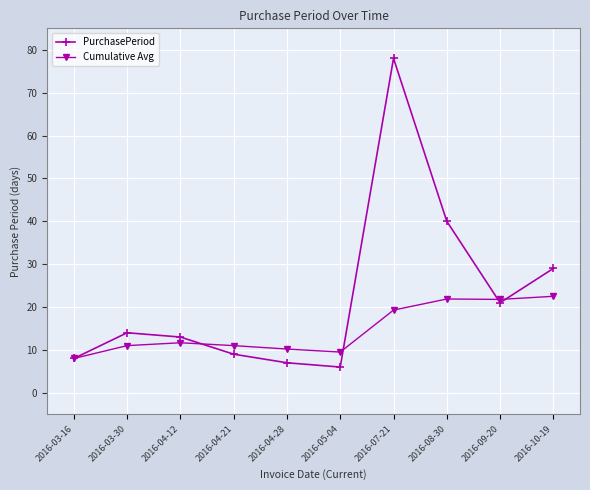

Is the value of PurchasePeriod at 2016-08-30 greater than the value of Cumulative Avg at 2016-04-12?

Yes